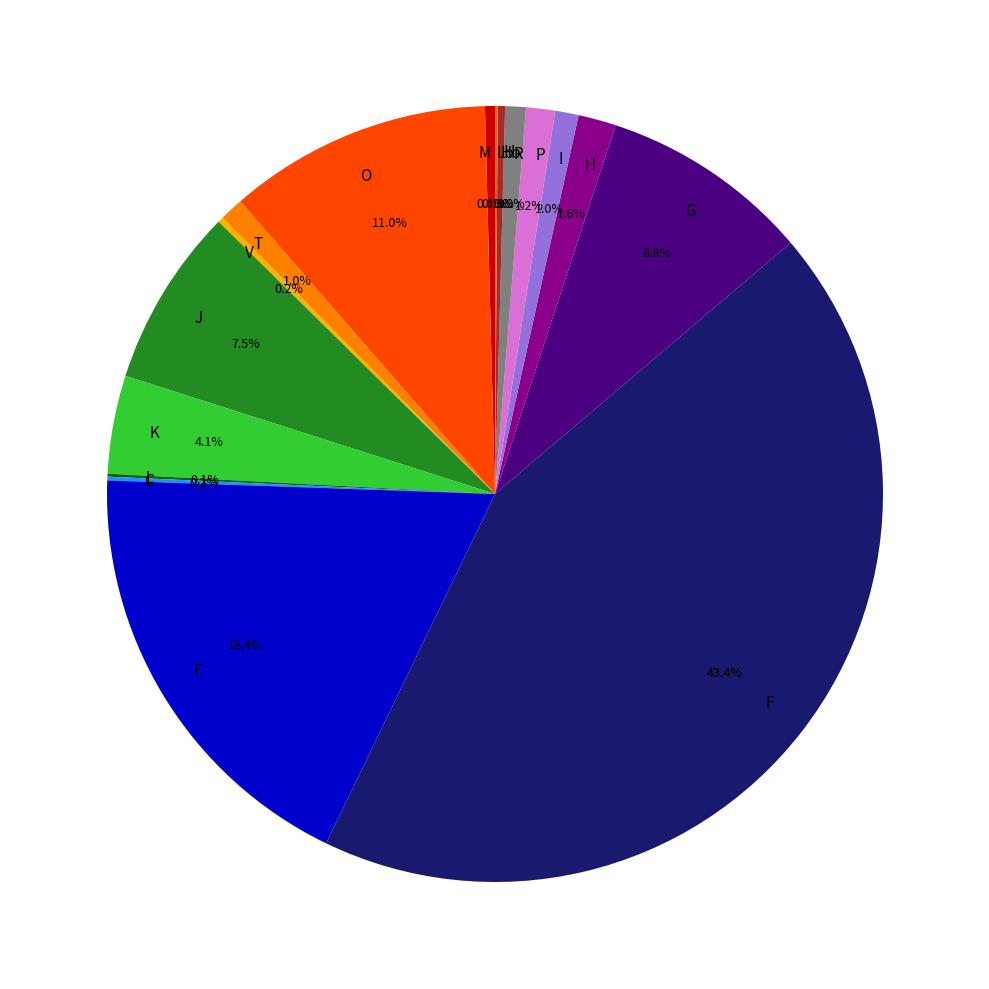

Is there a majority slice in this chart?

No